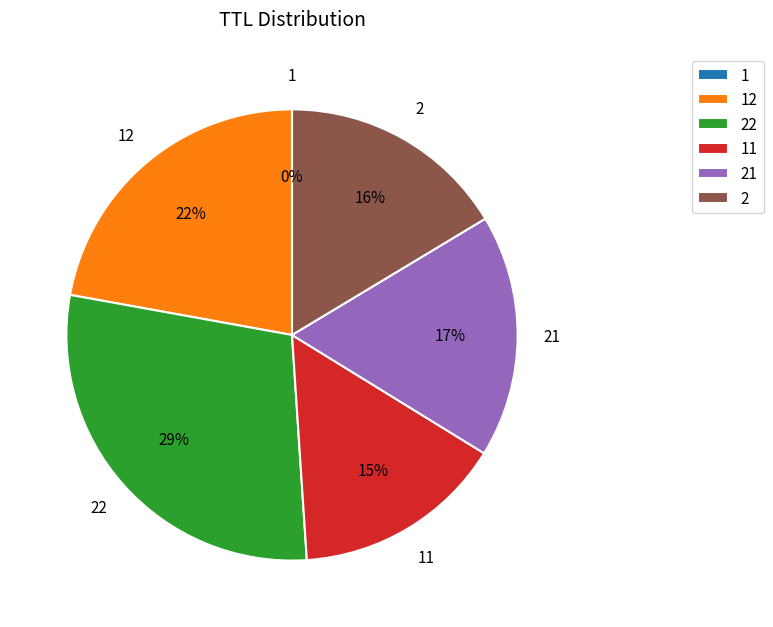

Does any single category account for the majority?

No